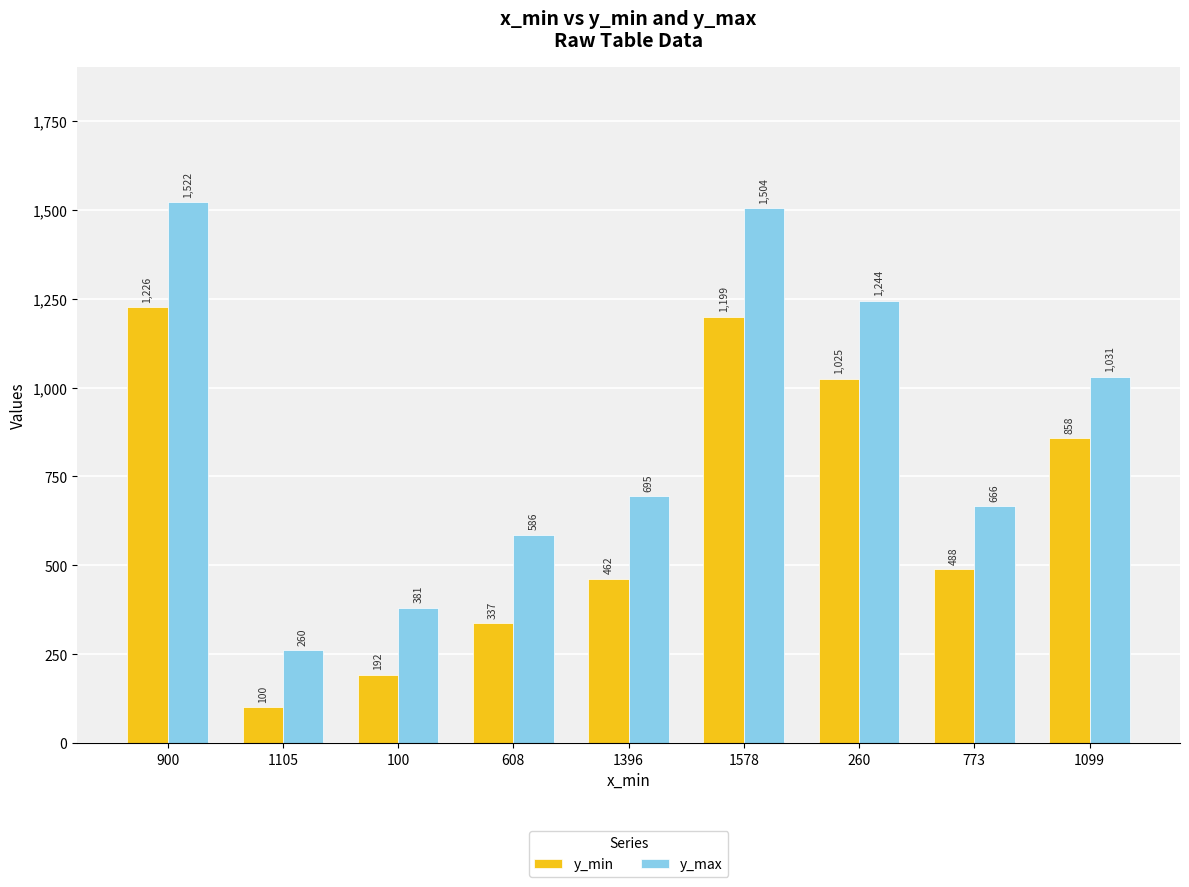

What is the value of the y_max bar at the 7th from the left?

1244